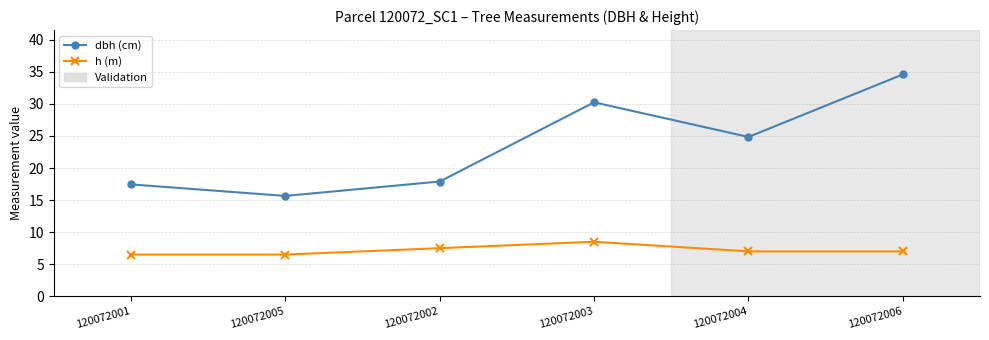

True or false: h (m) has a value of 9.8 at 120072005.

False